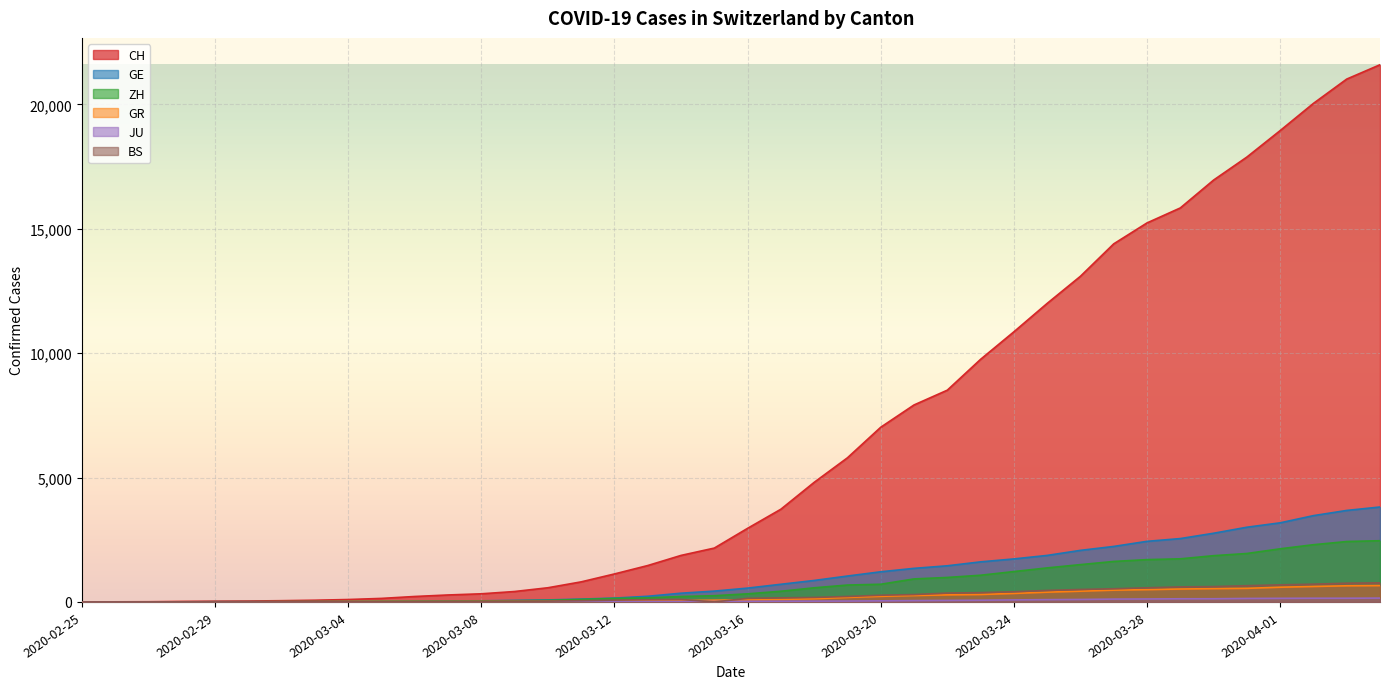

What is the difference between the second highest and minimum values in the BS series?

754